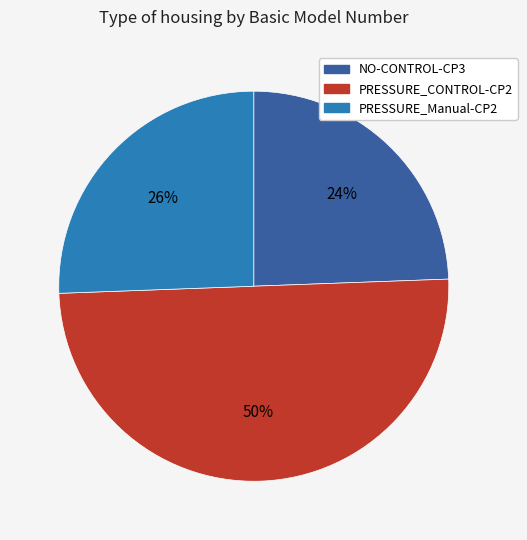

To the nearest percent, what is the average slice percentage?

33%